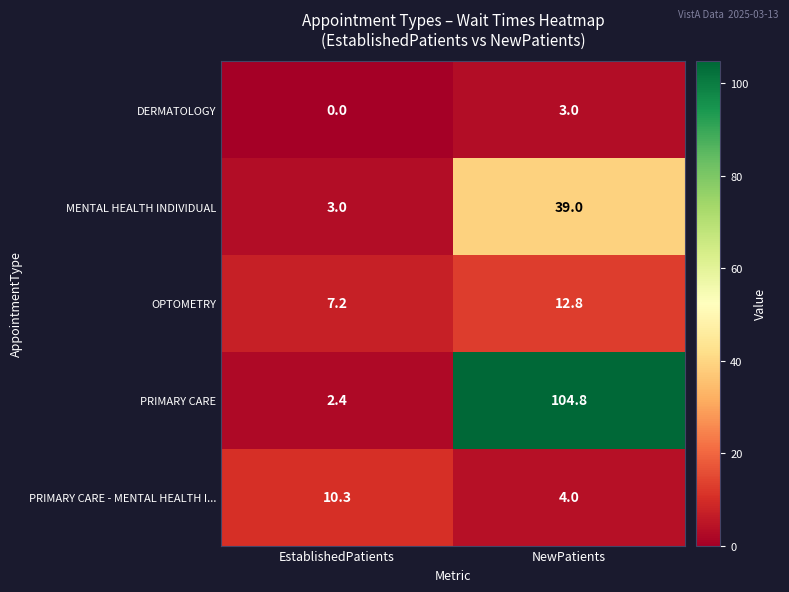

What is the sum of all PRIMARY CARE - MENTAL HEALTH I... values?

14.3